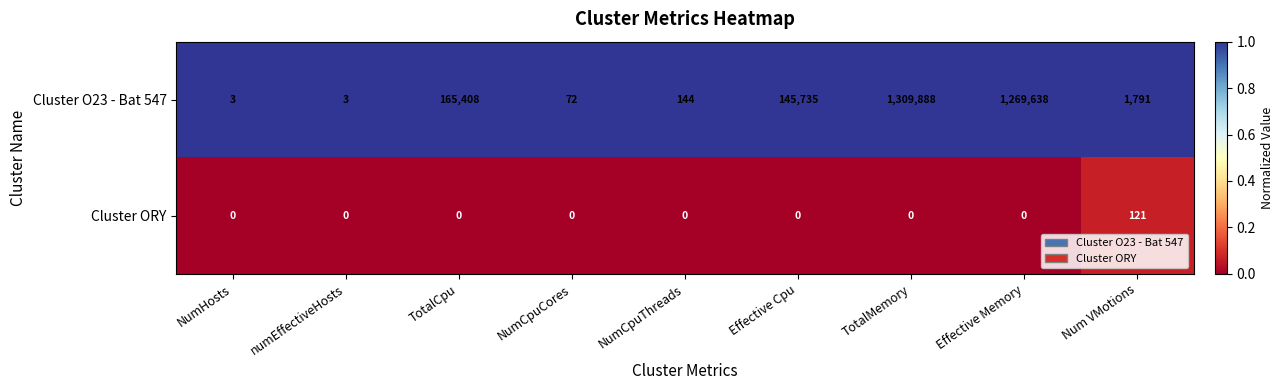

Reading left to right, extract all data points from this chart.

Cluster O23 - Bat 547: 3	3	165408	72	144	145735	1309888	1269638	1791
Cluster ORY: 0	0	0	0	0	0	0	0	121